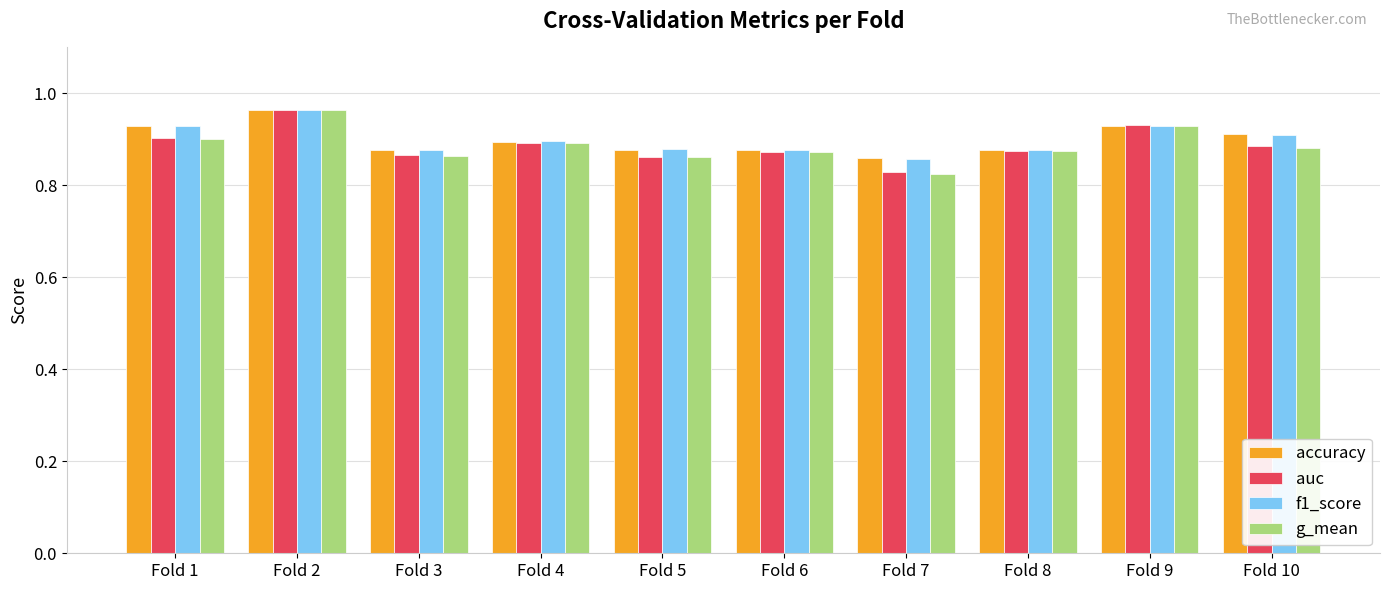

What is the total value across all series at Fold 8?

3.5